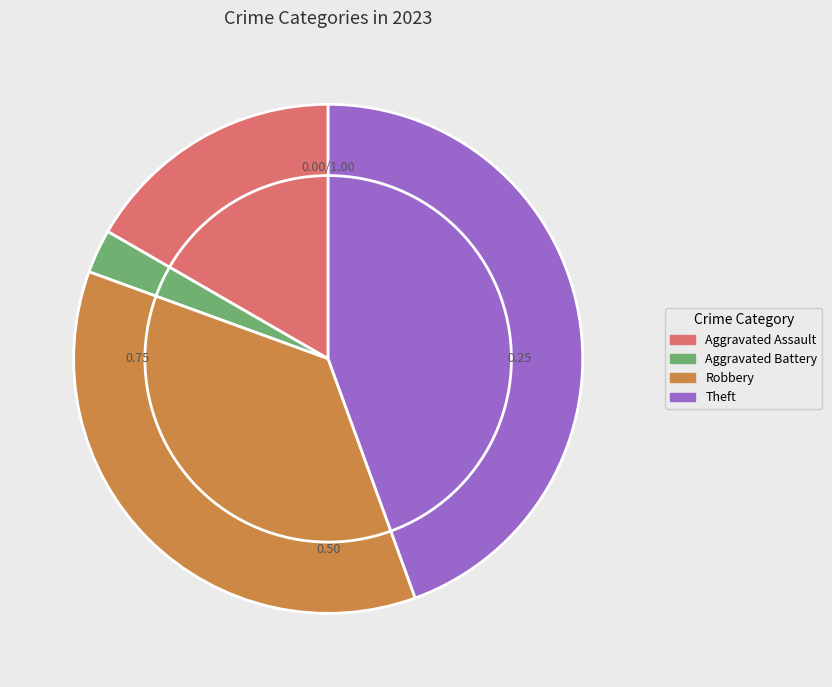

Between Aggravated Battery and Theft, which is larger?

Theft